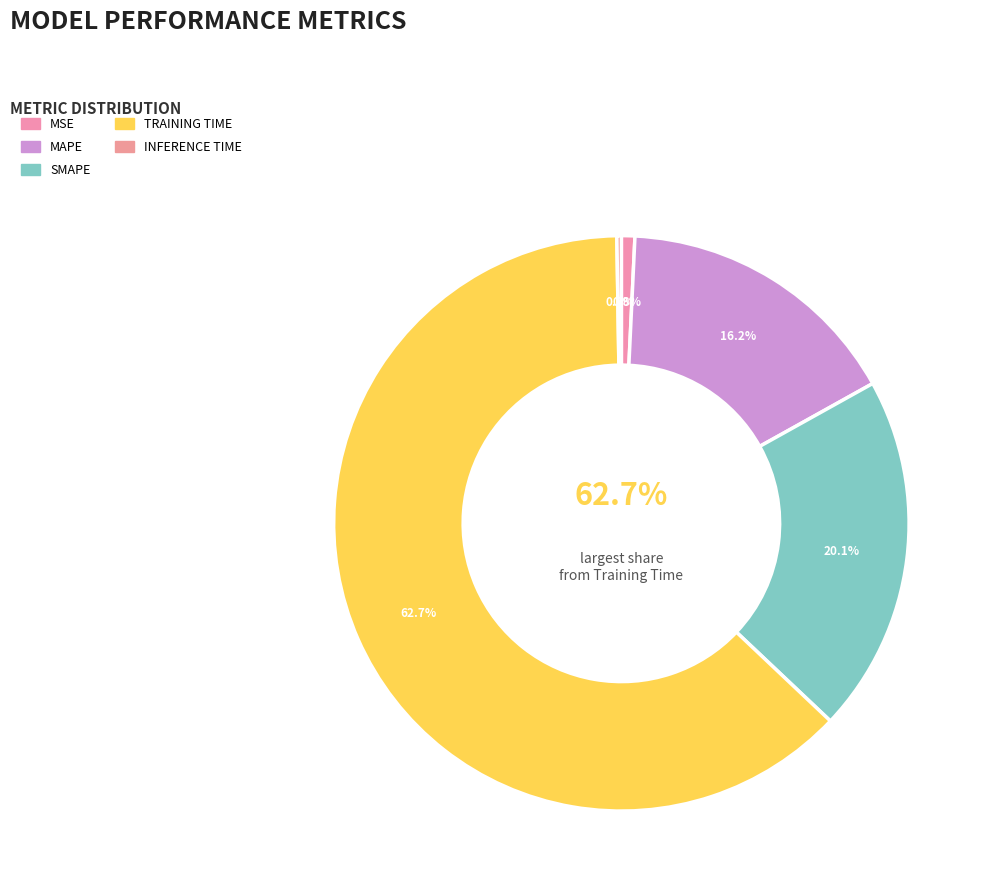

To the nearest percent, what percentage of the pie is MAPE?

16%